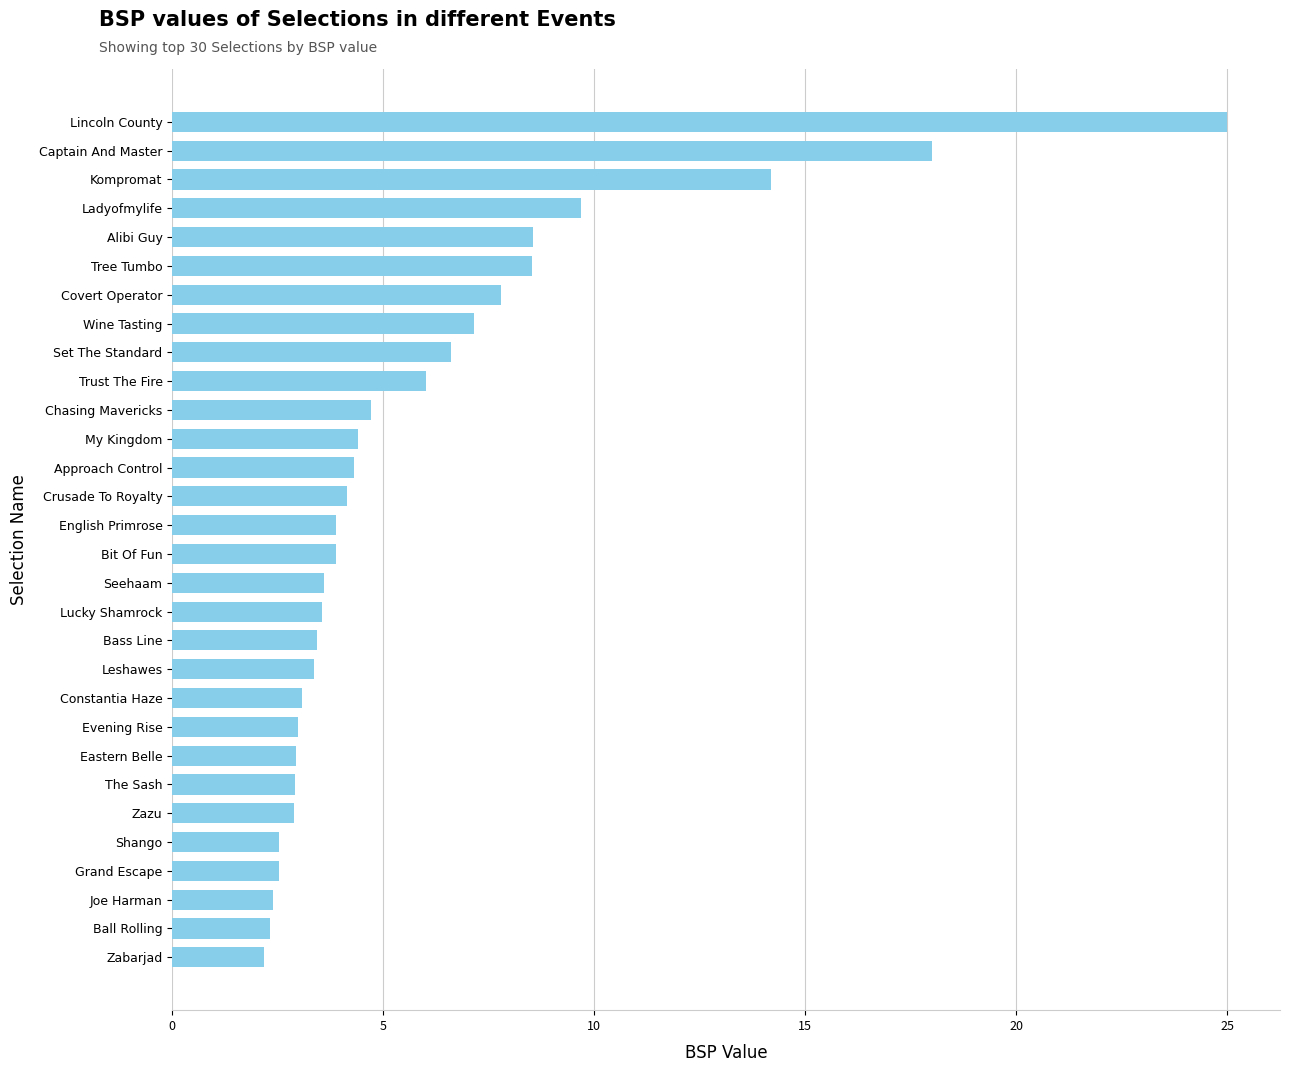

What is the average value?

5.9